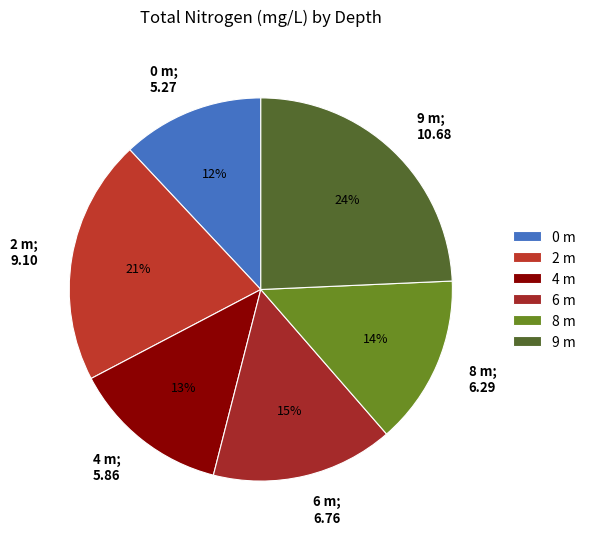

To the nearest percent, what is the difference between the largest and smallest slice percentages?

12%